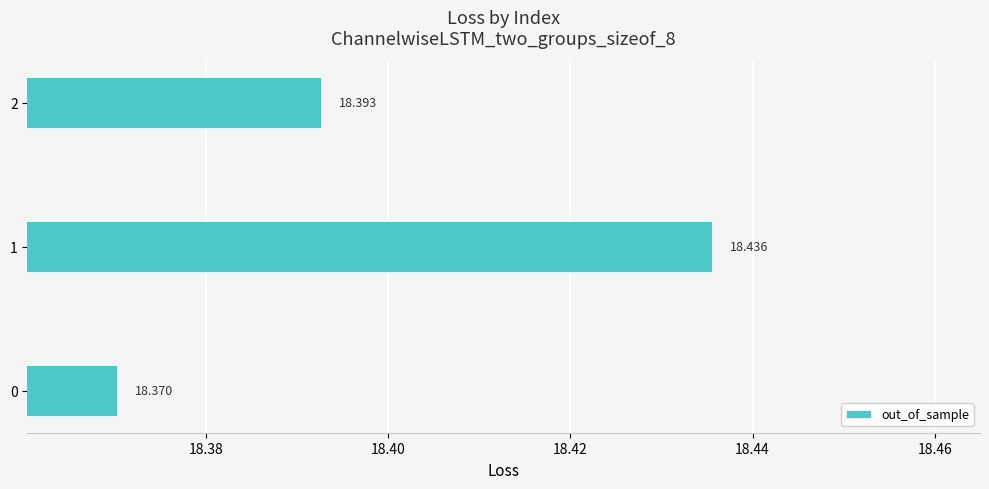

List the labels in order of value, smallest first.

0, 2, 1